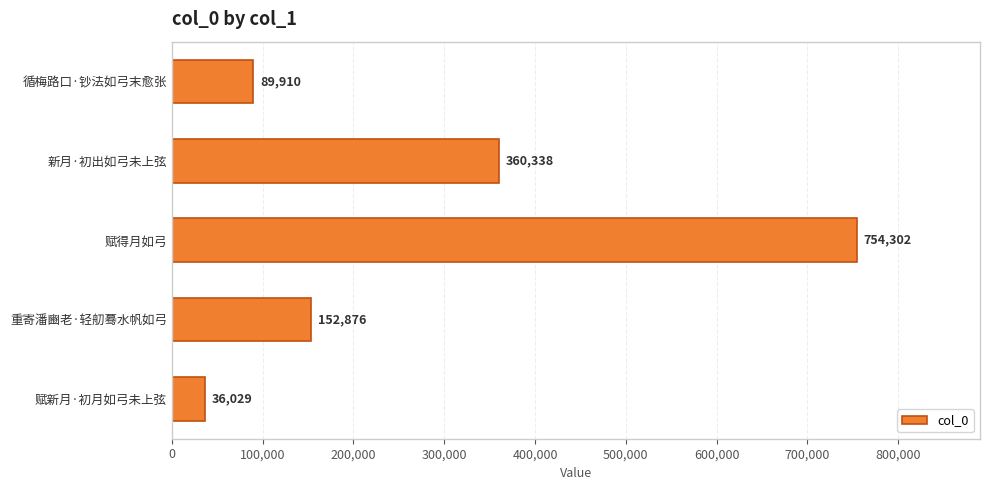

What is the sum of the values at 新月·初出如弓未上弦 and 循梅路口·钞法如弓末愈张?

450248